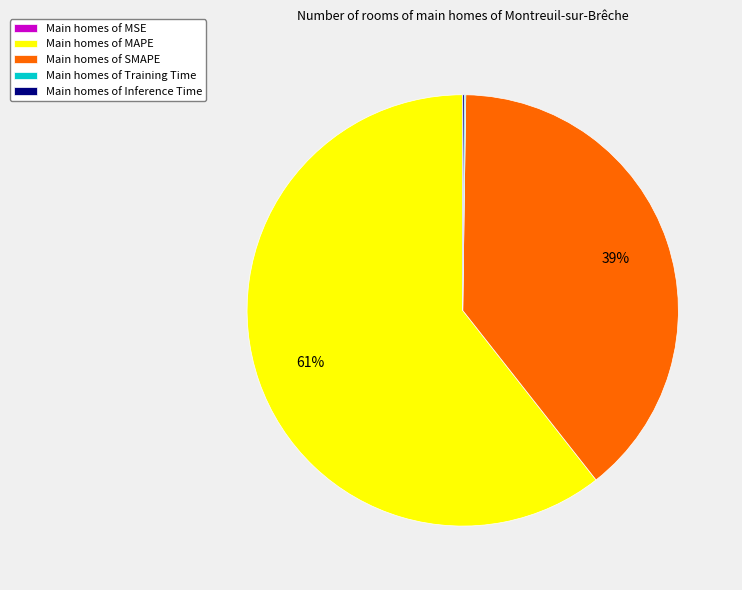

To the nearest percent, what is the difference between the largest and smallest slice percentages?

61%